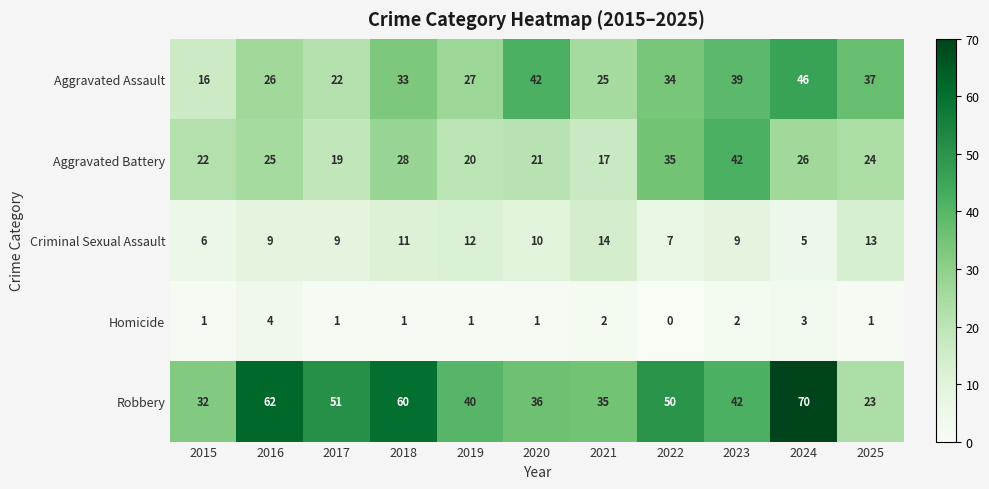

What value does the Criminal Sexual Assault series have at 2017?

9